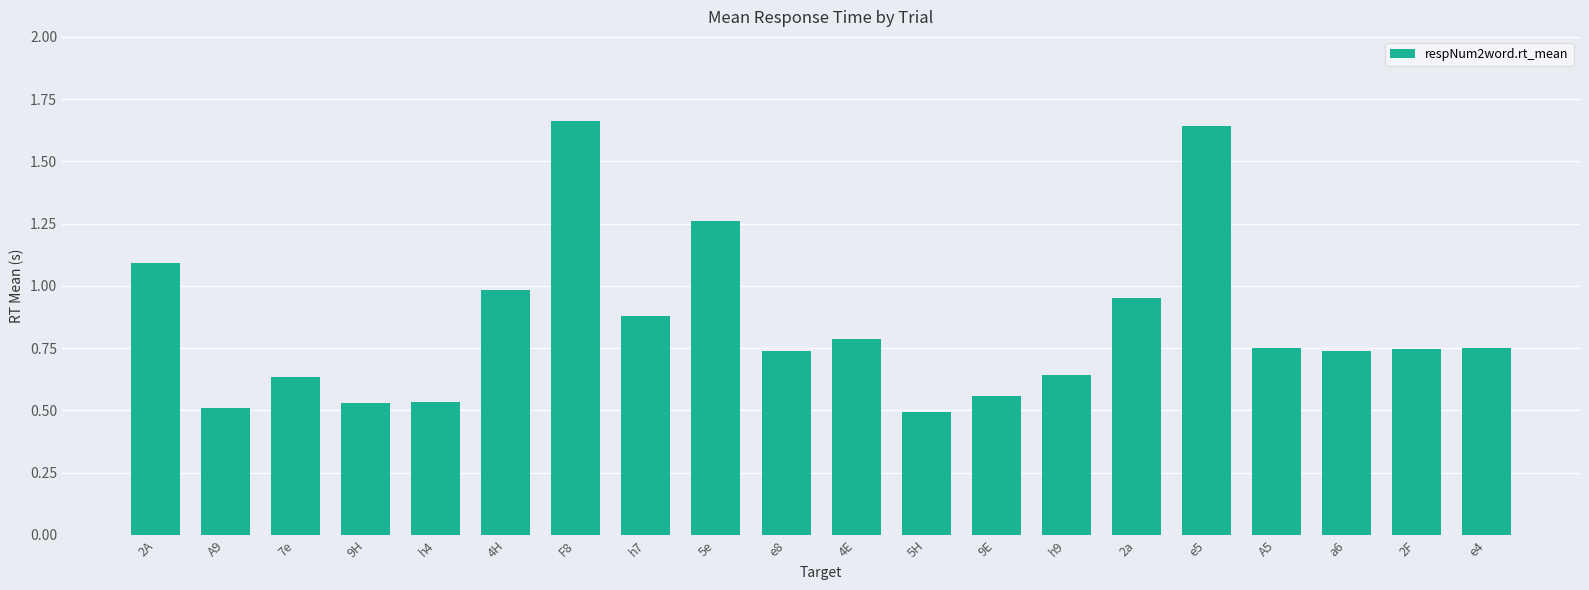

At which category does the chart reach its minimum across all series?

5H